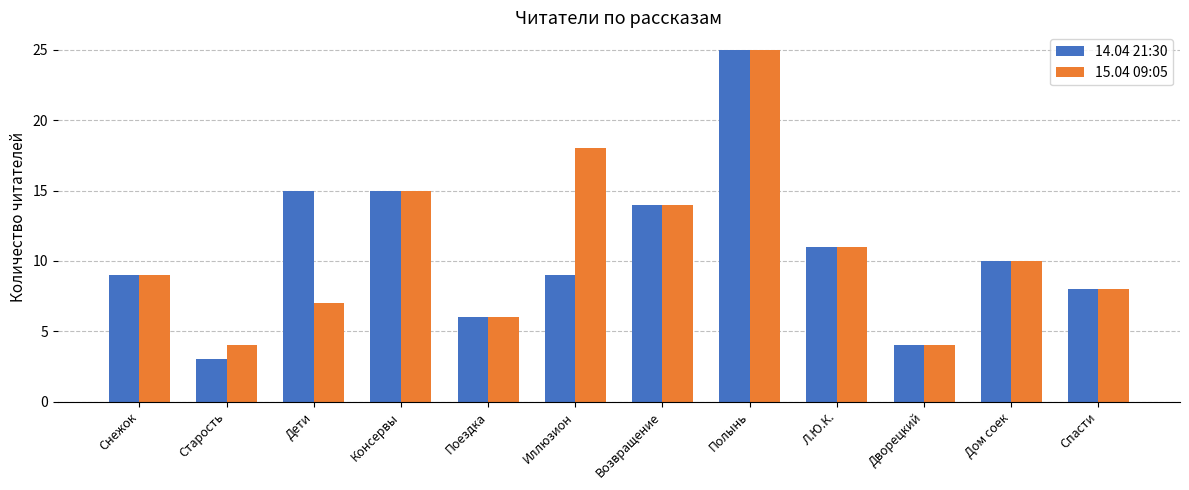

What is the highest value of the 15.04 09:05 series?

25